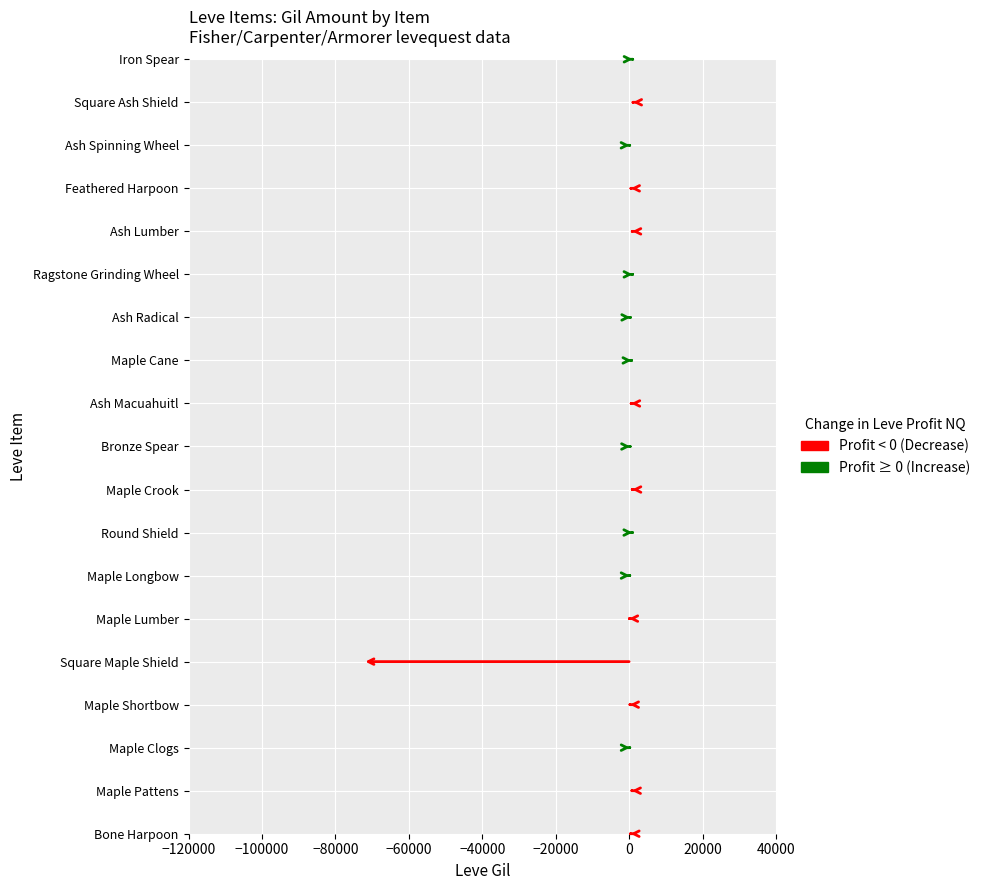

True or false: Leve EXP has a value of 2 at Maple Cane.

False